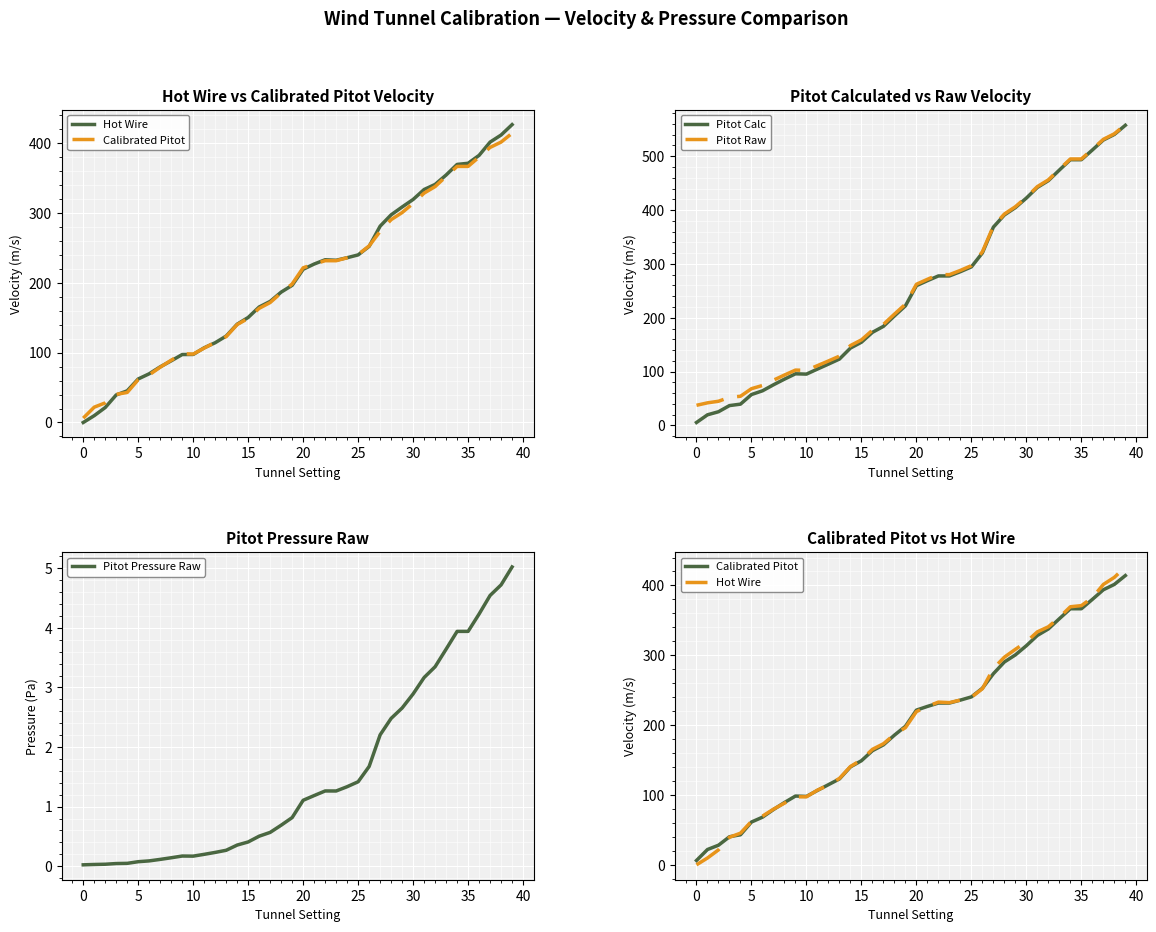

At which category is the sum across all series the highest?

39